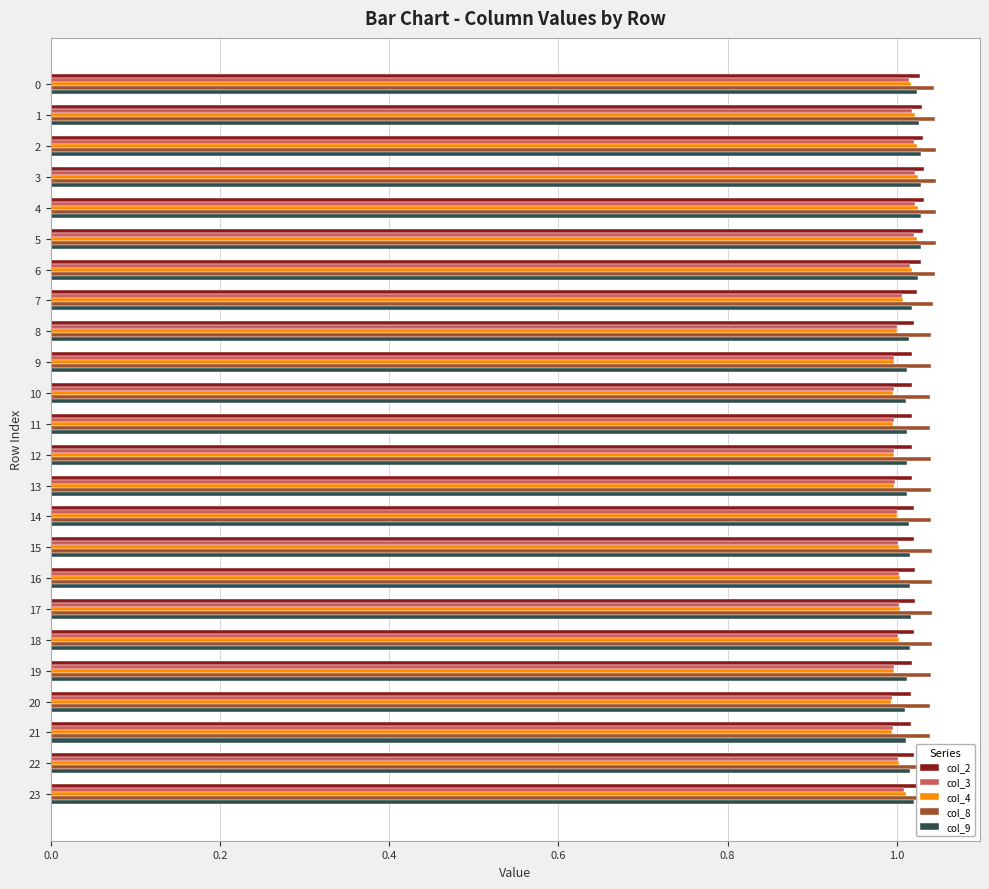

Which series has the largest range (max minus min)?

col_4